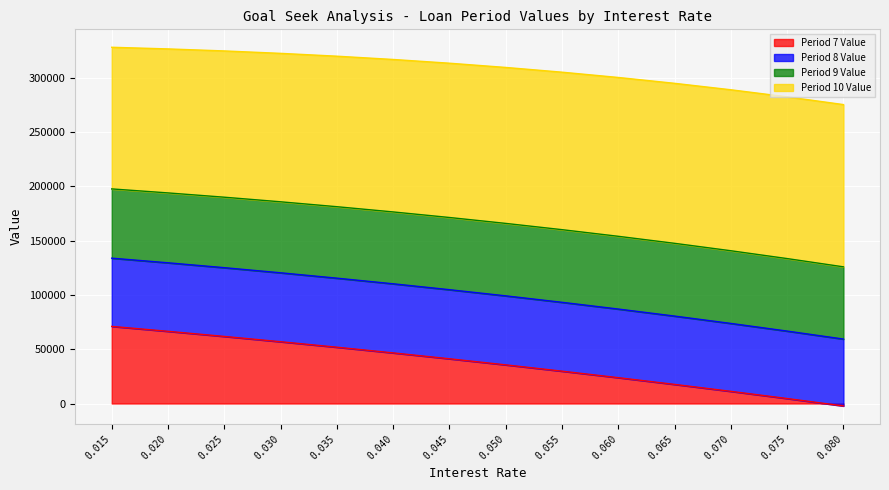

The value of Period 7 Value at 0.055 is 50746.6. True or false?

False